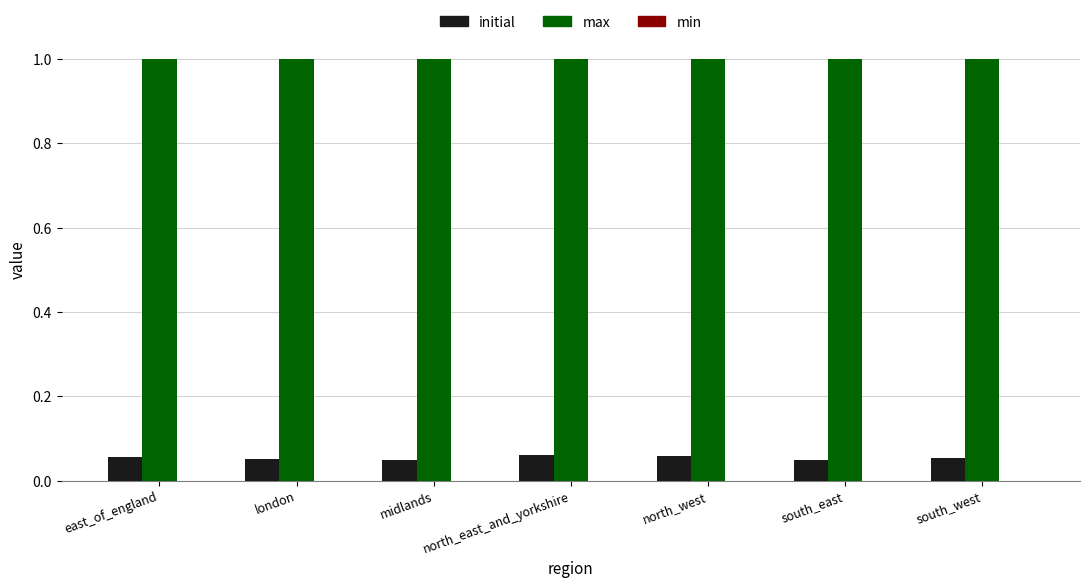

Which series has the largest total across all categories?

max